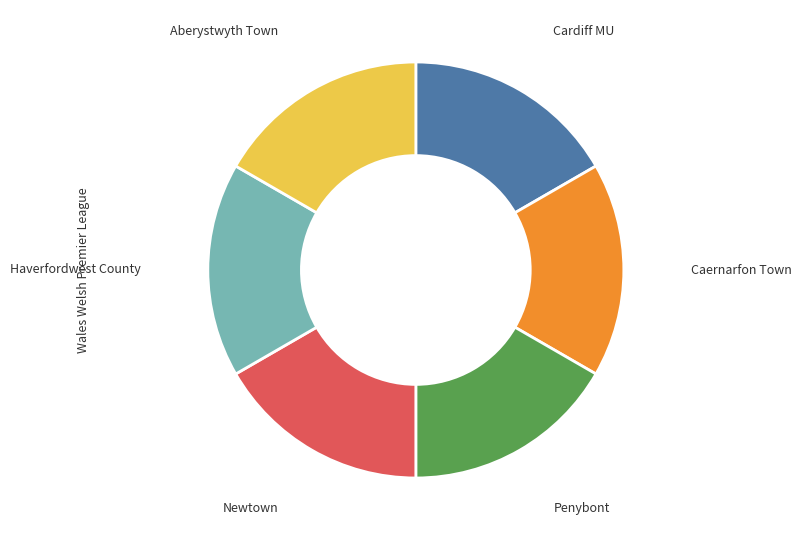

Does any single category account for the majority?

No